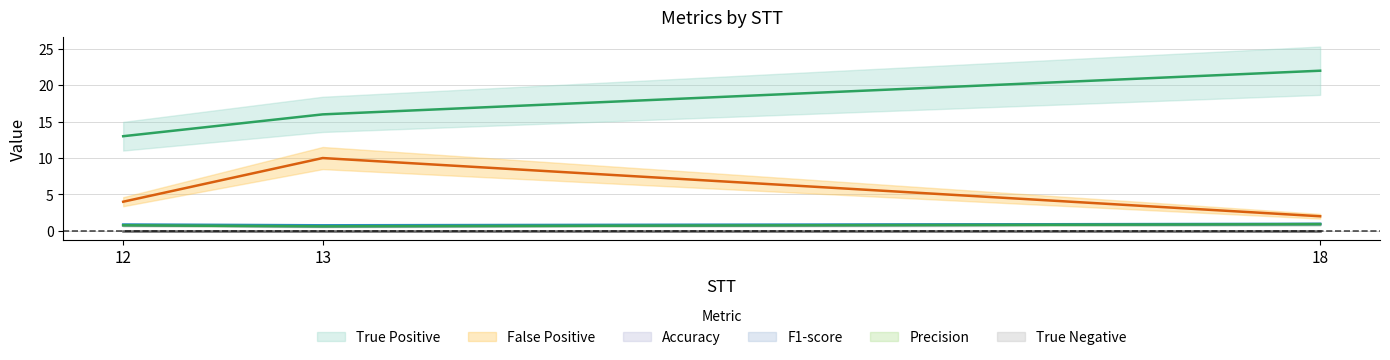

What is the minimum value shown in the chart?

0.6